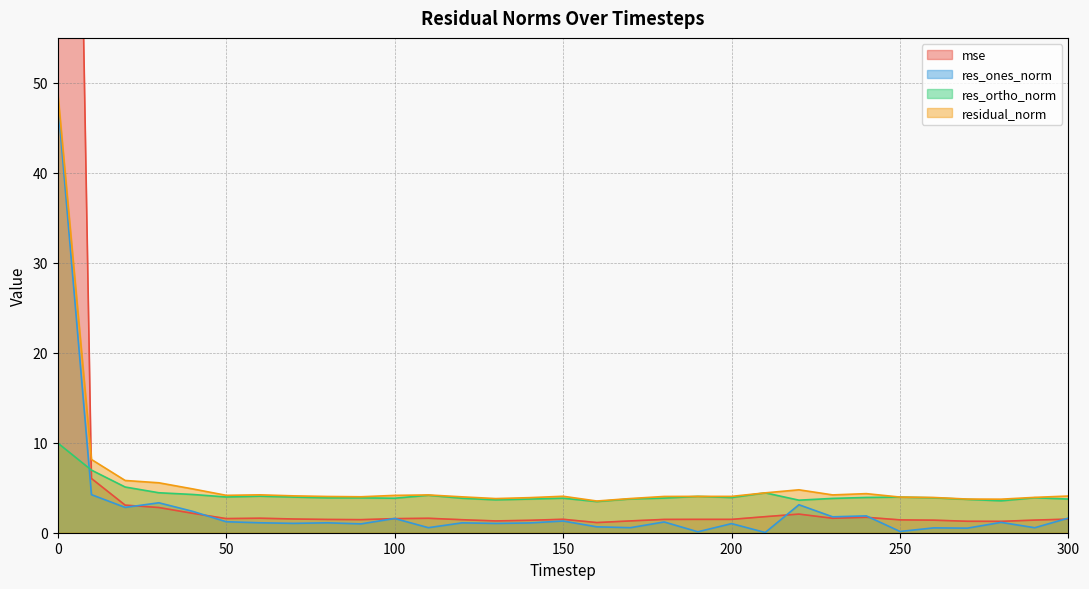

Where is residual_norm nearest to the value 26?

10